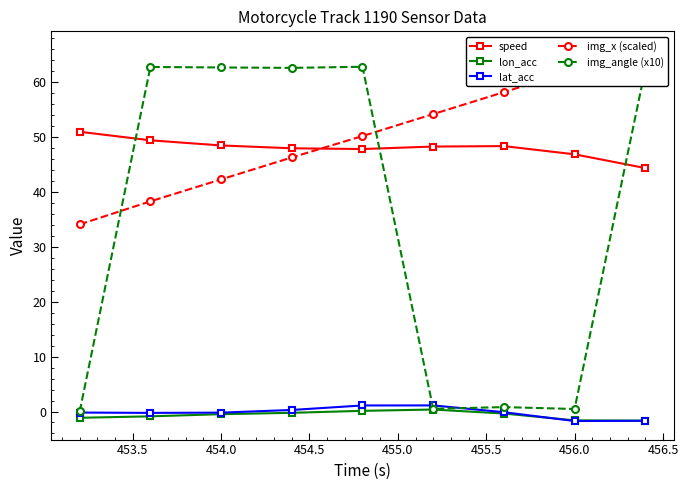

What is the lowest value of the lon_acc series?

-1.7